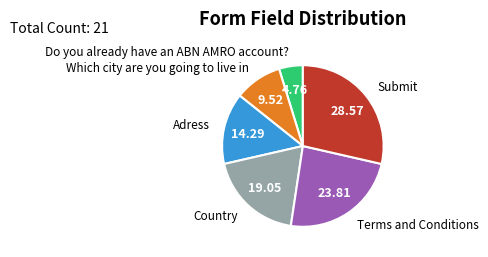

Does any single category account for the majority?

No